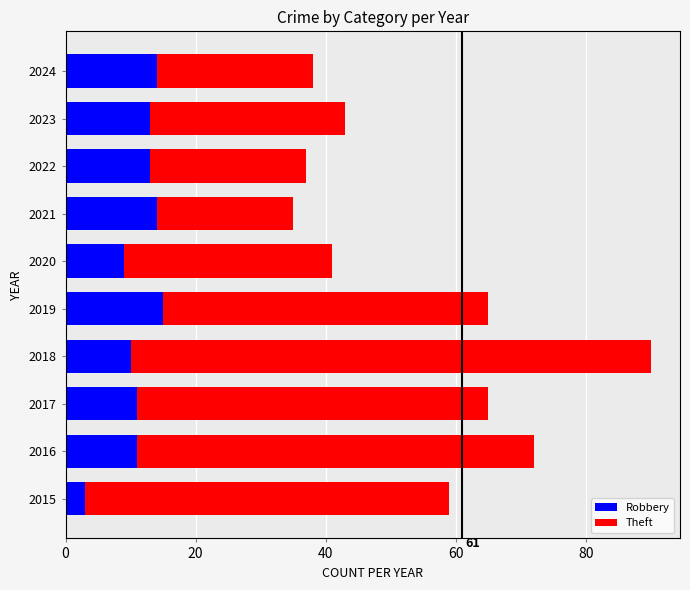

How many distinct data groups are displayed?

2